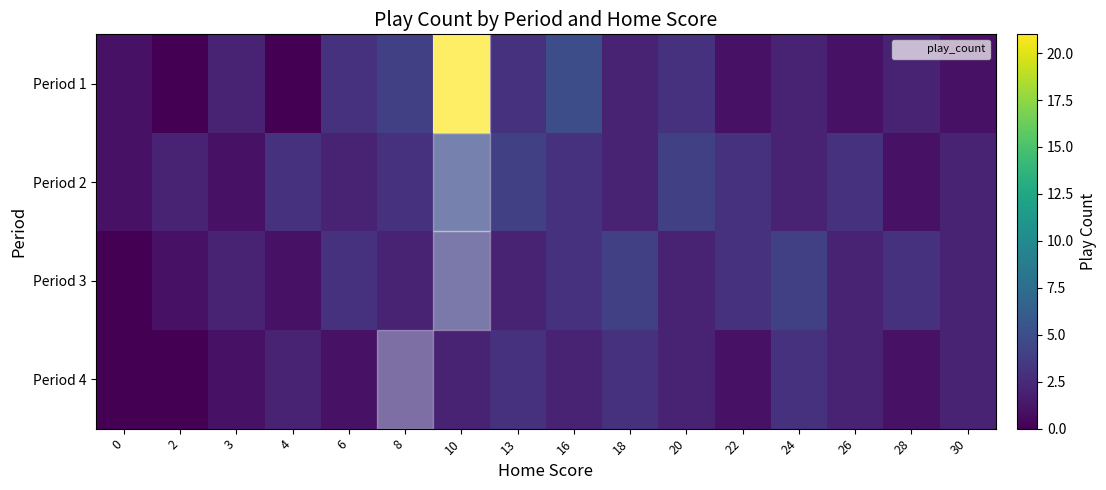

At 28, list the series in order from largest to smallest.

Period 3, Period 1, Period 2, Period 4